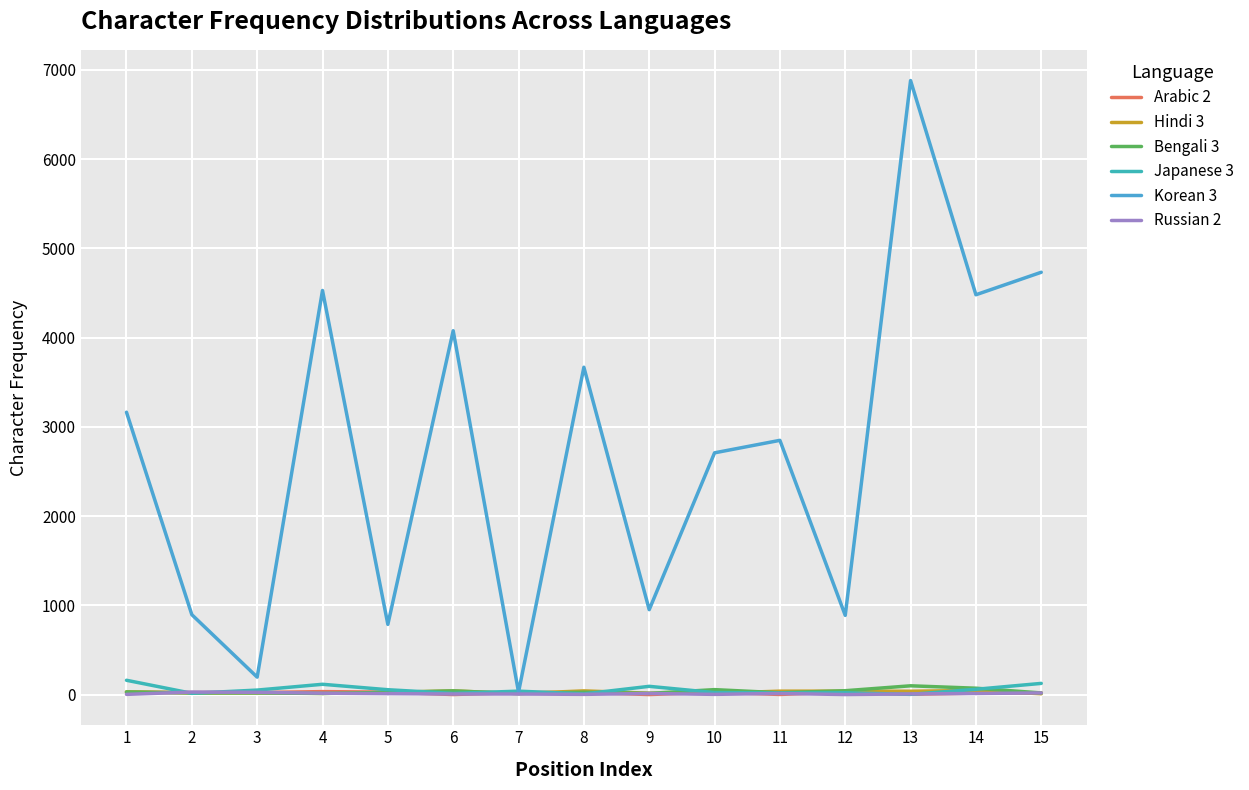

List the series in order of their peak value, lowest first.

Russian 2, Arabic 2, Hindi 3, Bengali 3, Japanese 3, Korean 3